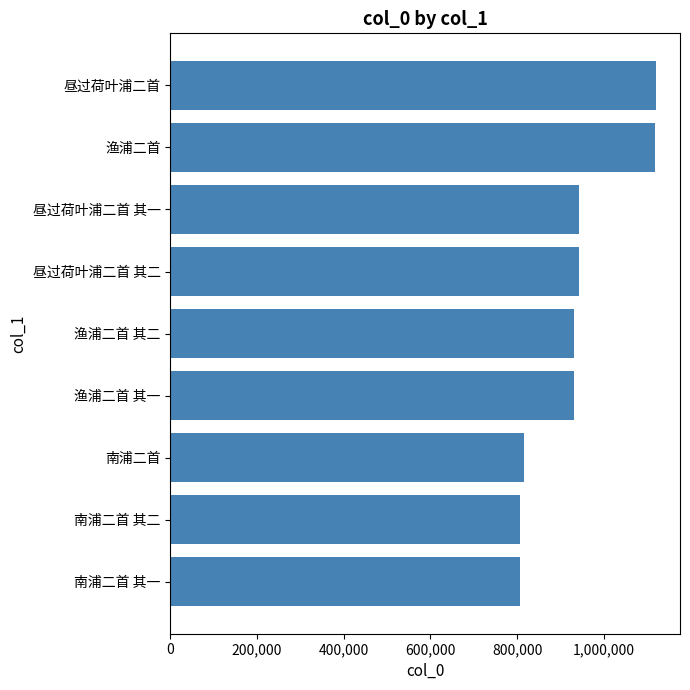

Are the bars horizontal?

Yes